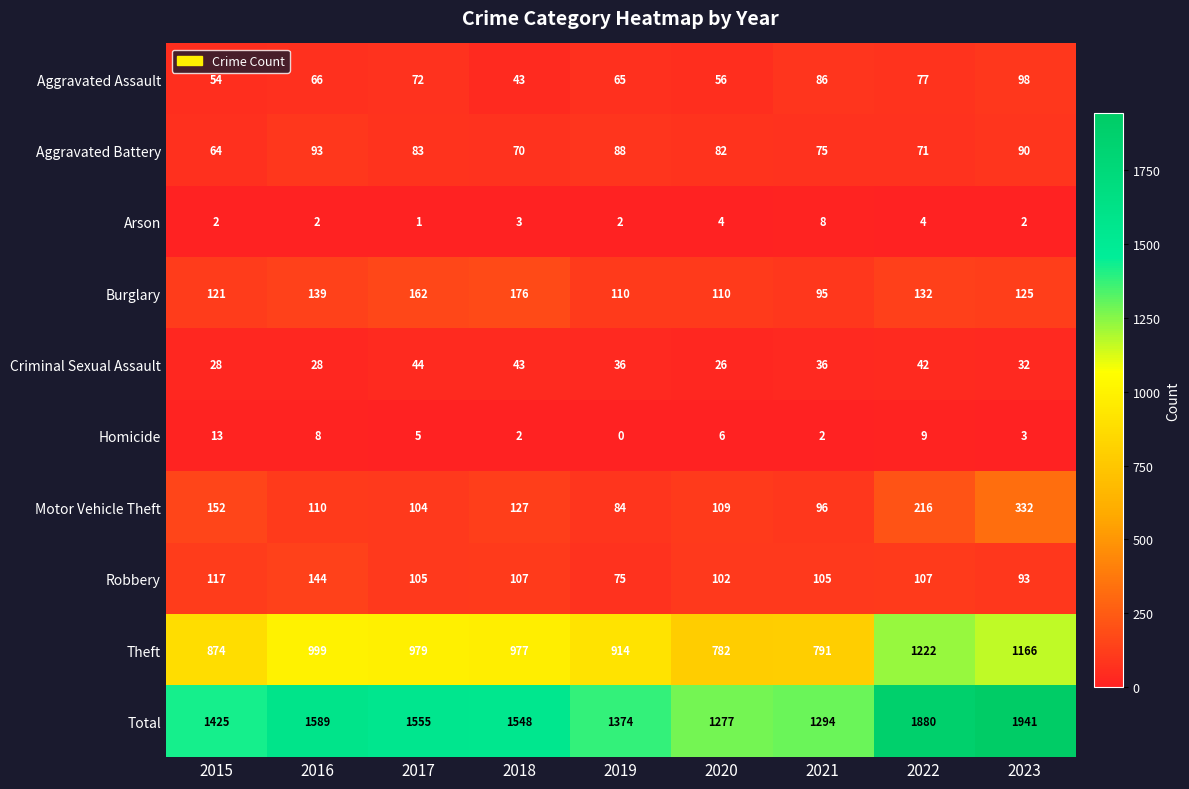

What is the difference between the Total values at 2018 and 2017?

7